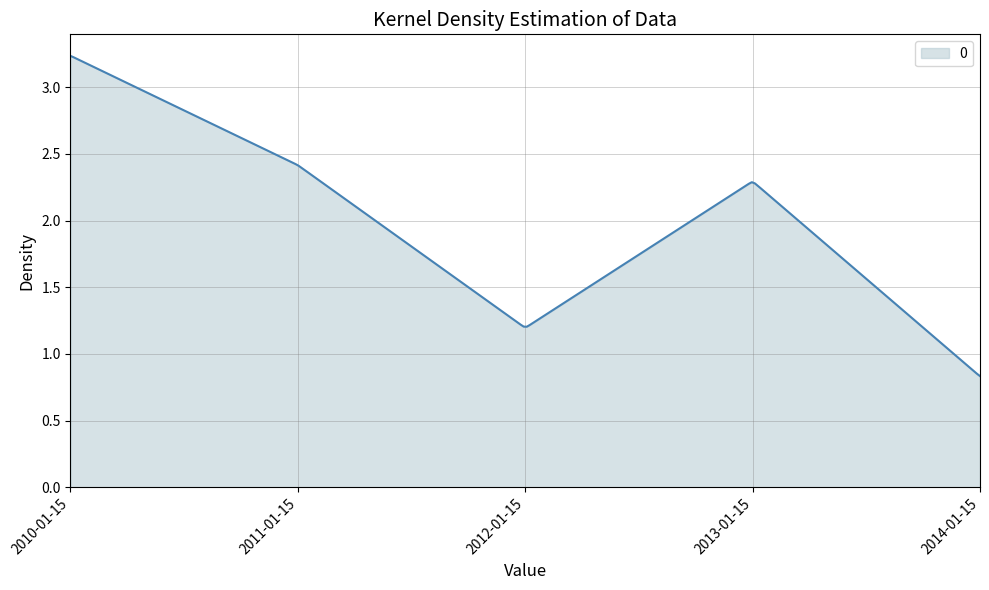

What is the minimum value shown in the chart?

0.8